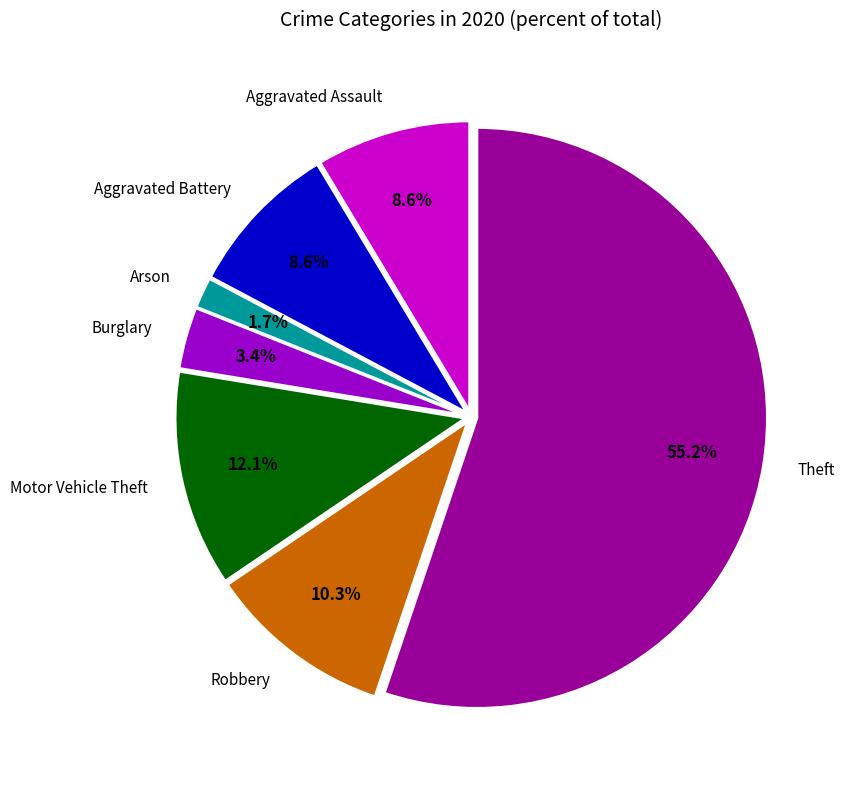

What percentage is the Arson slice, to the nearest percent?

2%